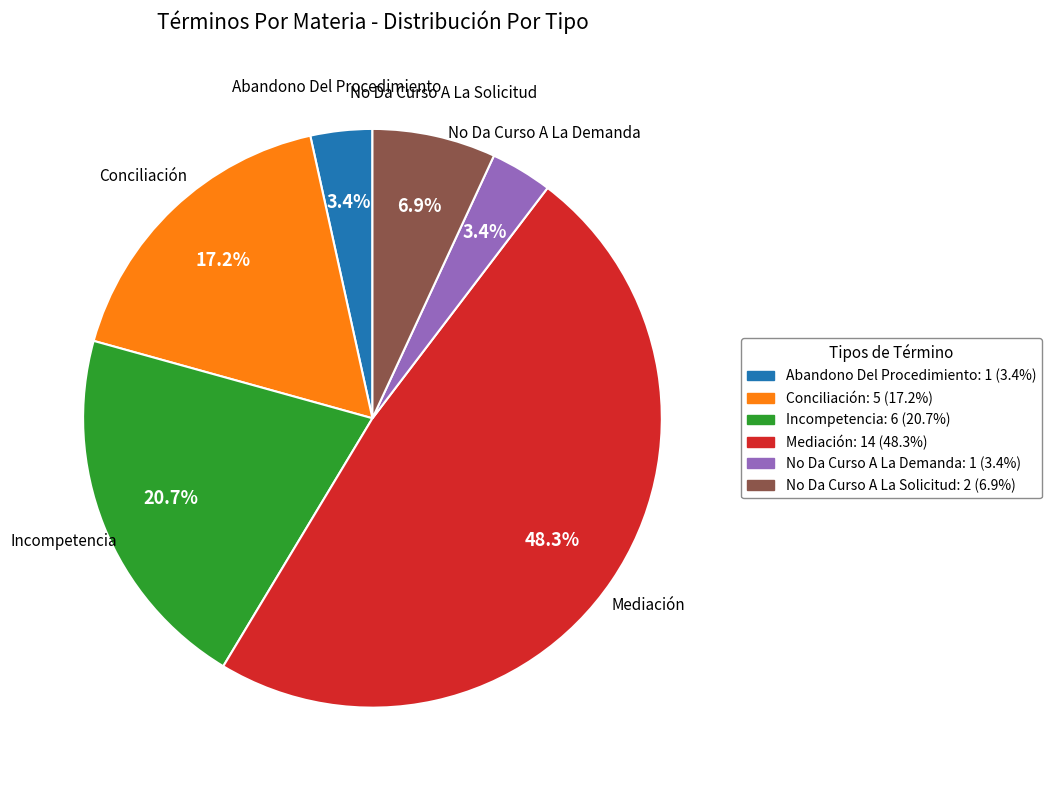

Which category has the biggest portion of the pie?

Mediación